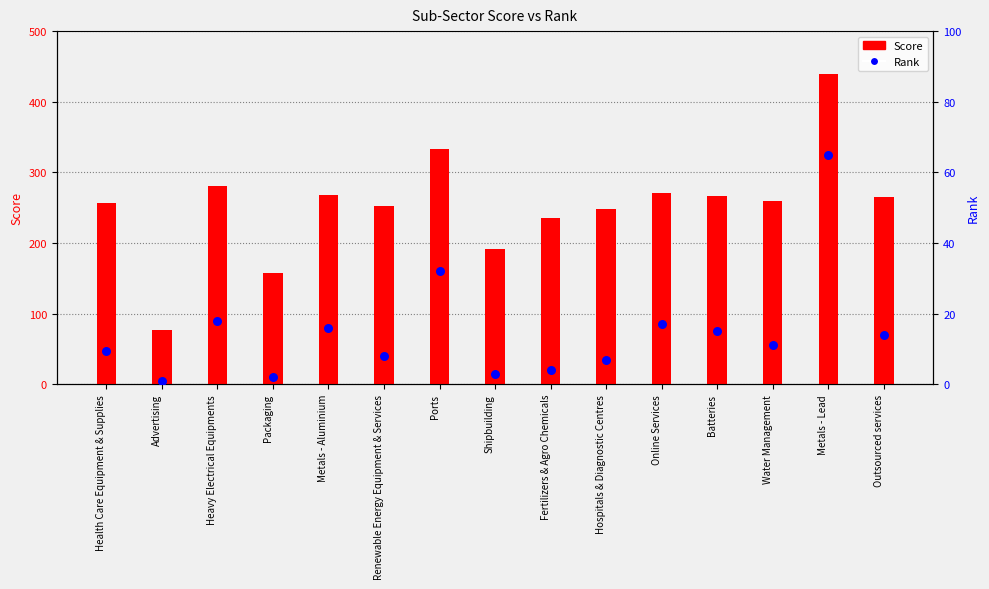

At how many categories does at least one series exceed 187?

13